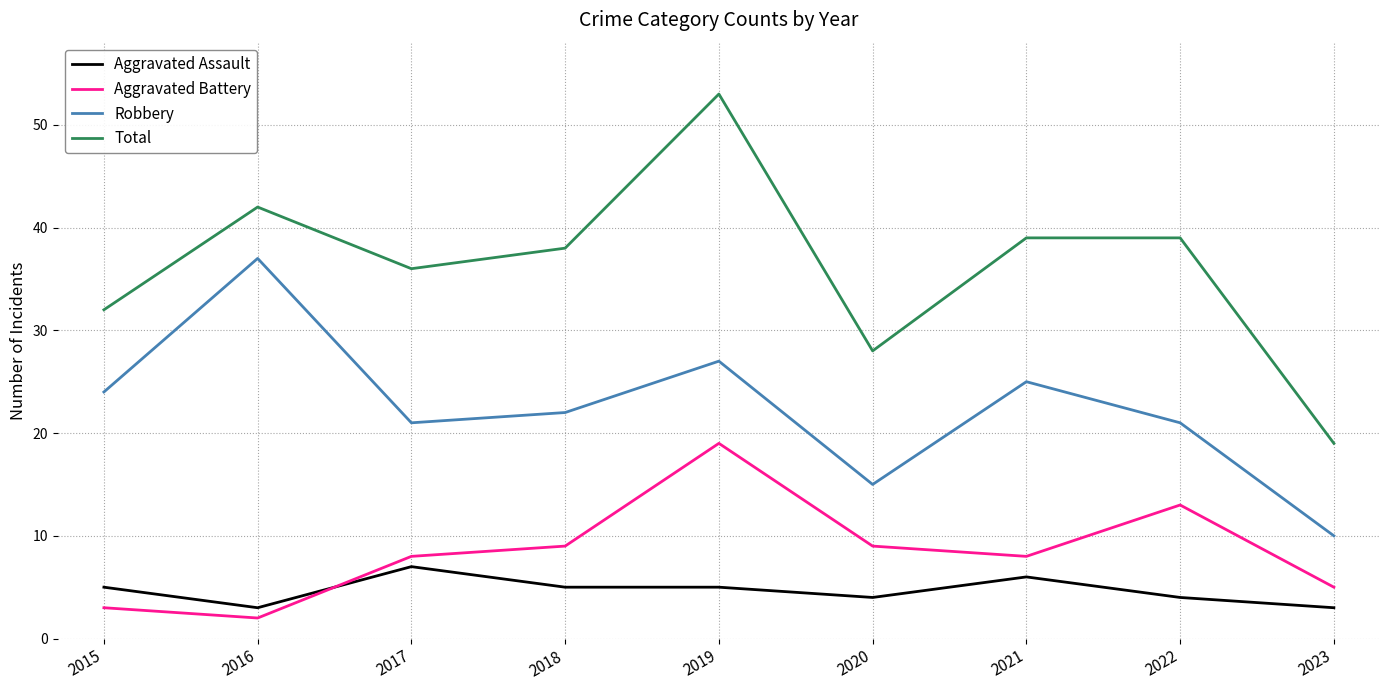

True or false: Robbery and Aggravated Assault cross at least once.

False